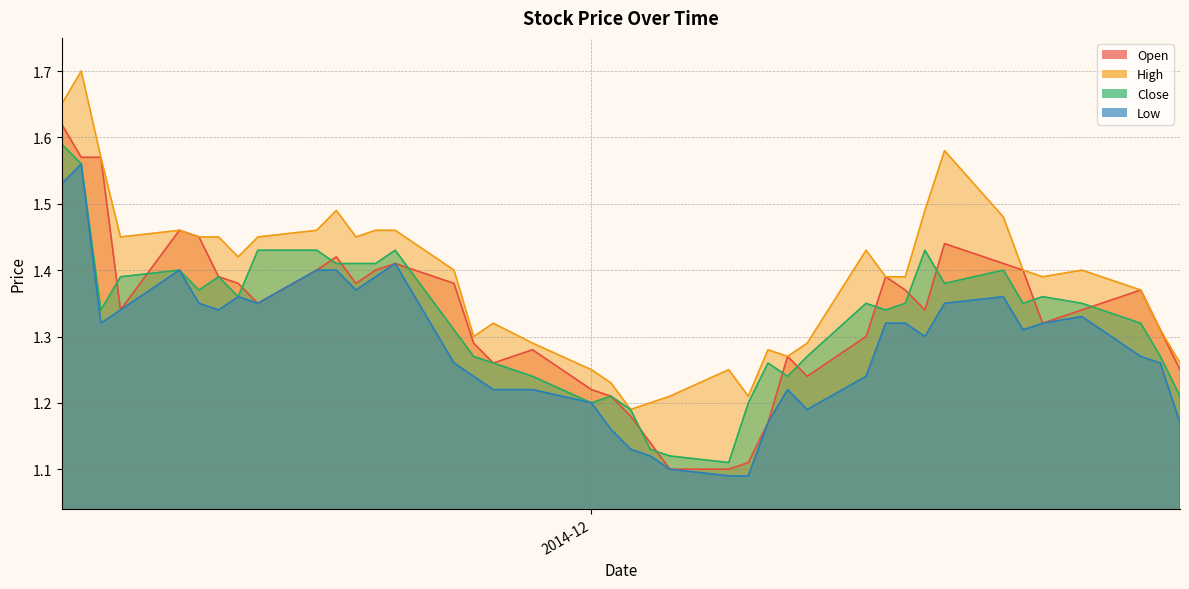

At which category is the sum across all series the highest?

2014-11-05